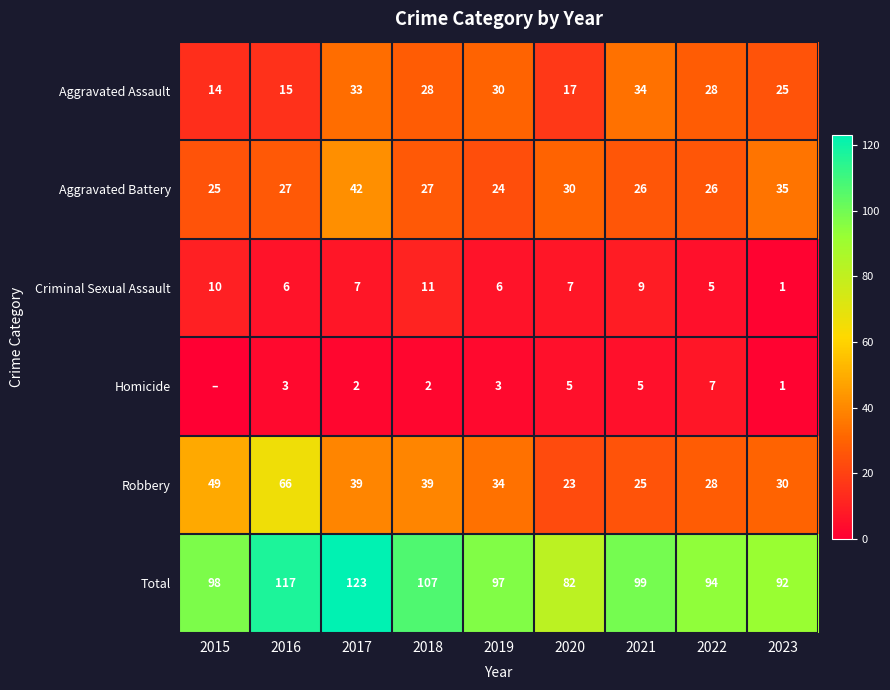

What is the approximate value of Robbery at 2018, to the nearest 10?

40